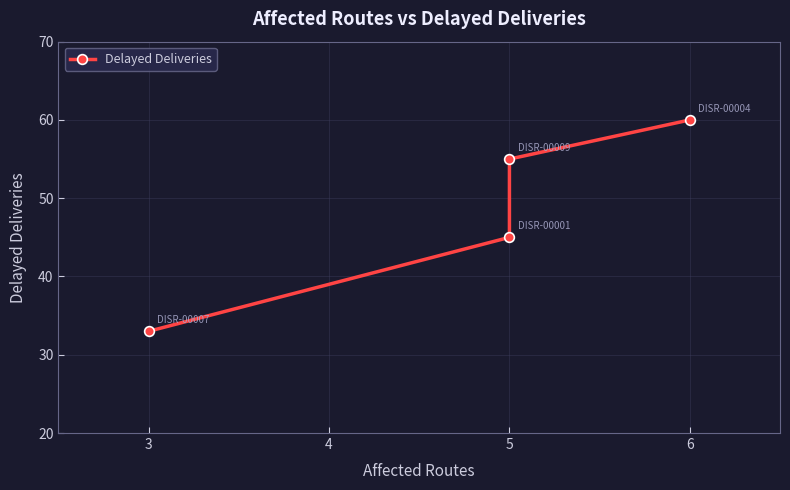

What is the value of the 4th point from the left?

60